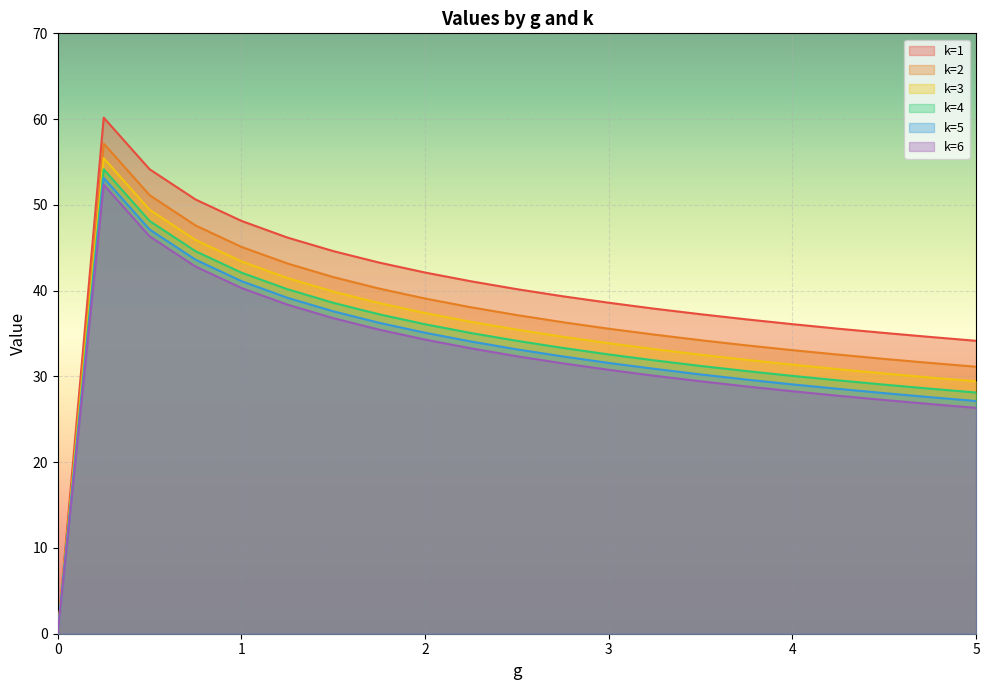

At which label does k=4 reach its peak?

0.25